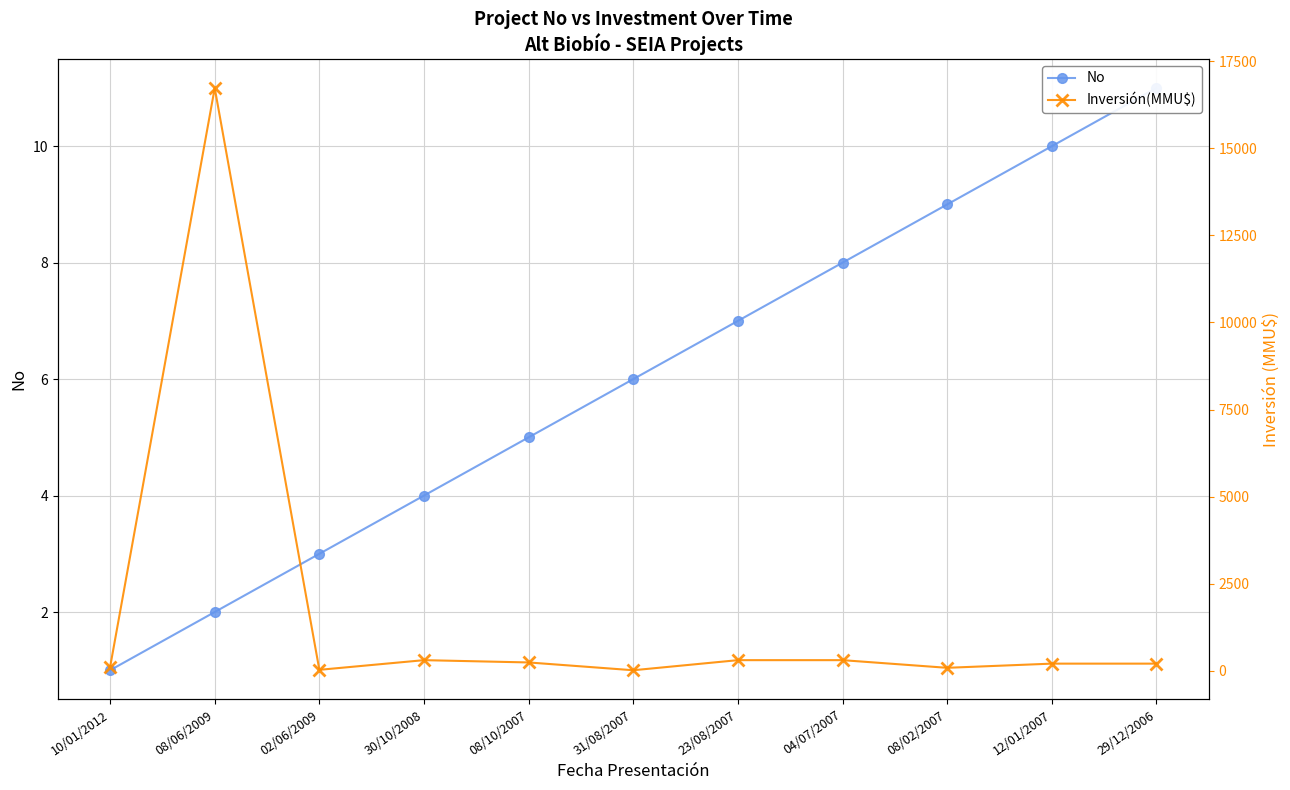

How many No values are between 3 and 9?

7